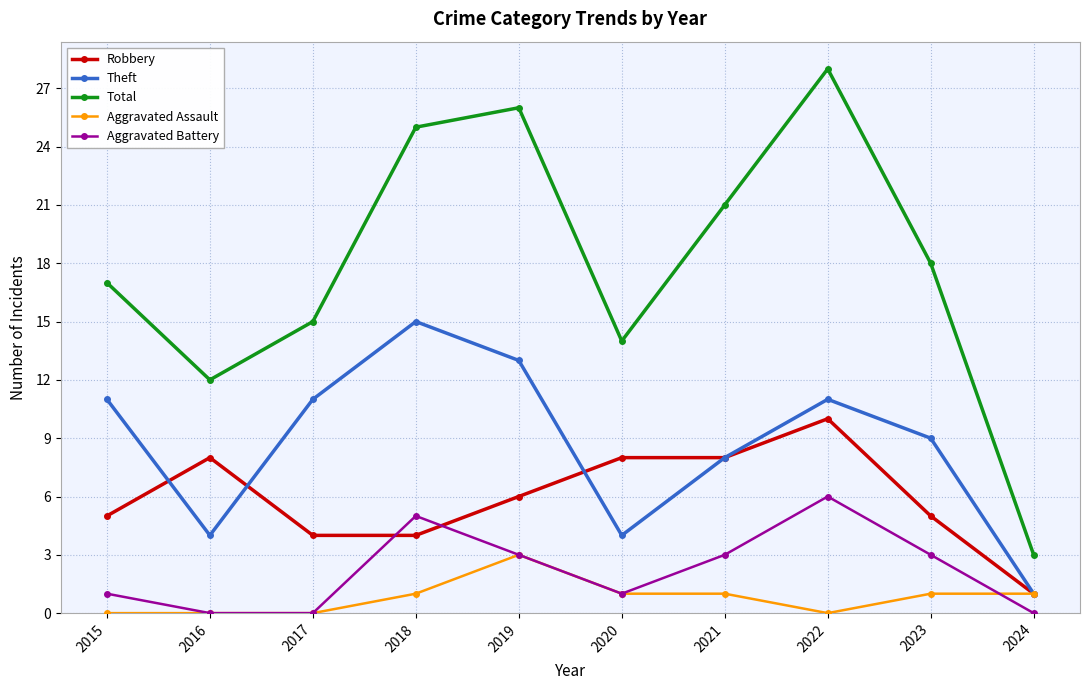

Where does the Robbery series first go above 6?

2016